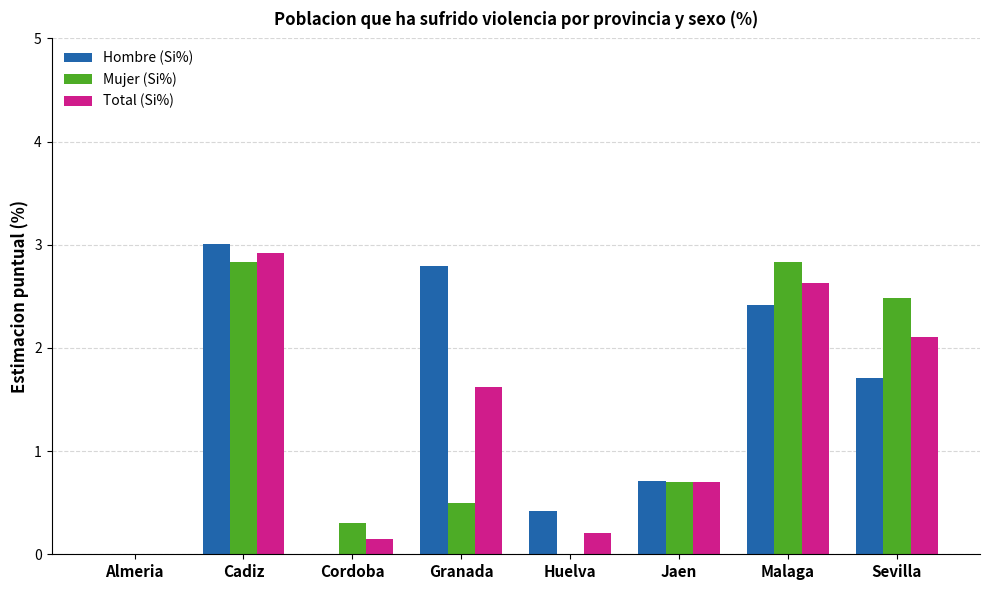

Which series changed the most between Cordoba and Malaga?

Mujer (Si%)